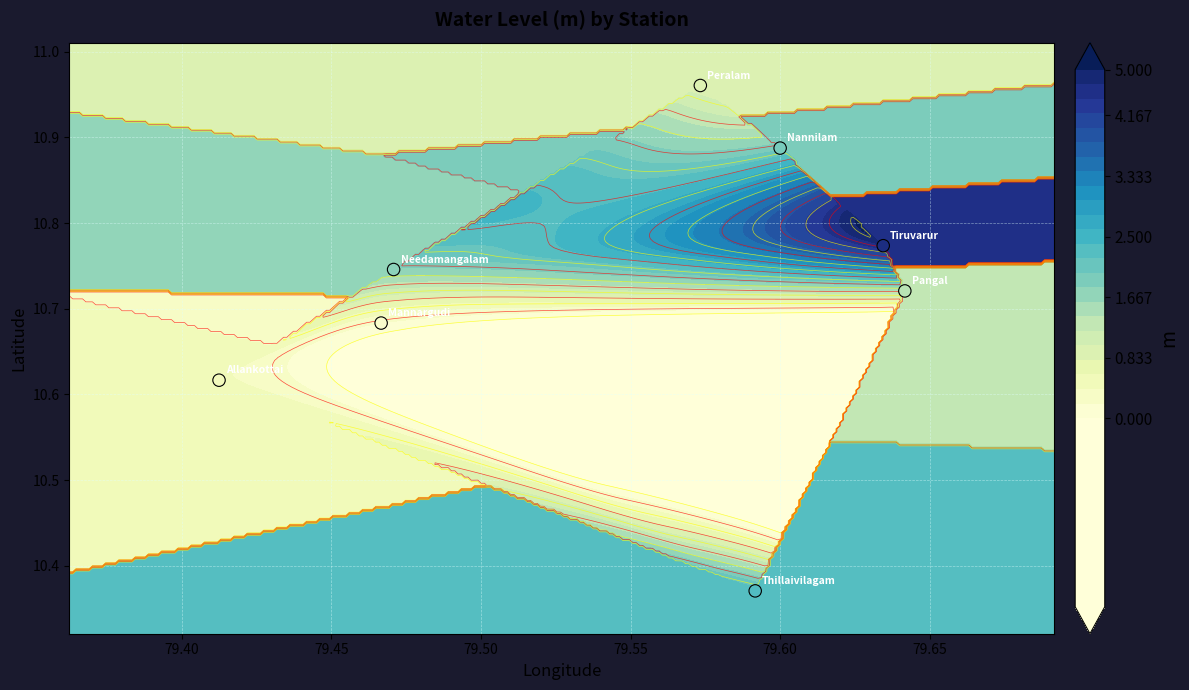

What value does the data have at 79.60?

10.9